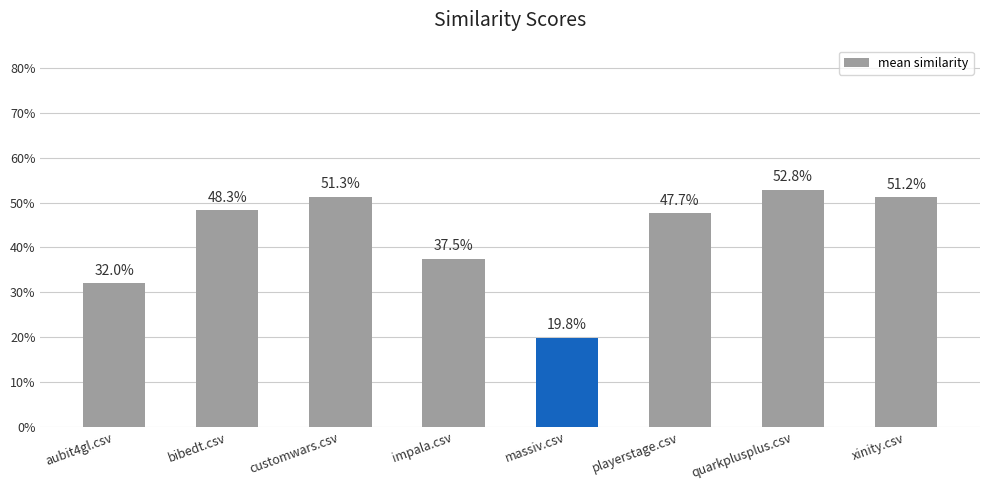

Reading right to left, what are all the values shown in this chart?

0.5	0.5	0.5	0.2	0.4	0.5	0.5	0.3